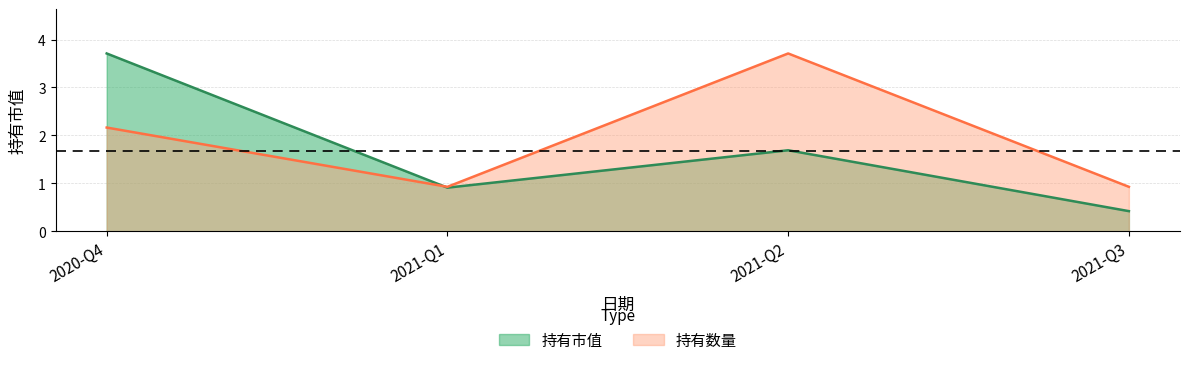

True or false: 持有市值 and 持有数量 cross at least once.

True